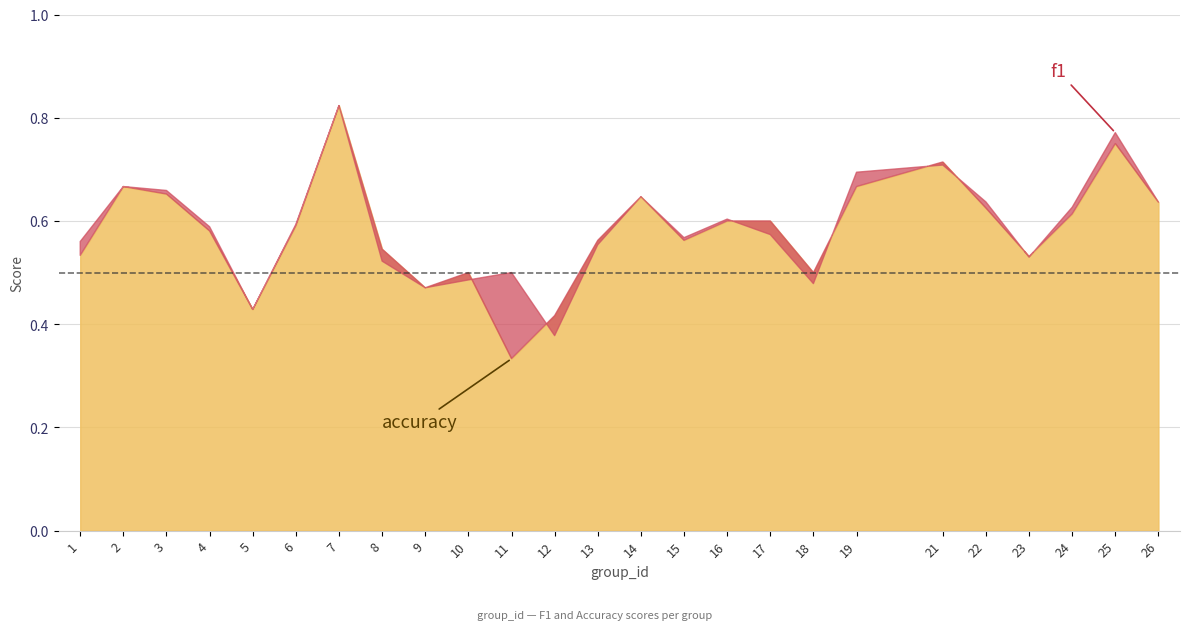

Which series has the largest total across all categories?

f1